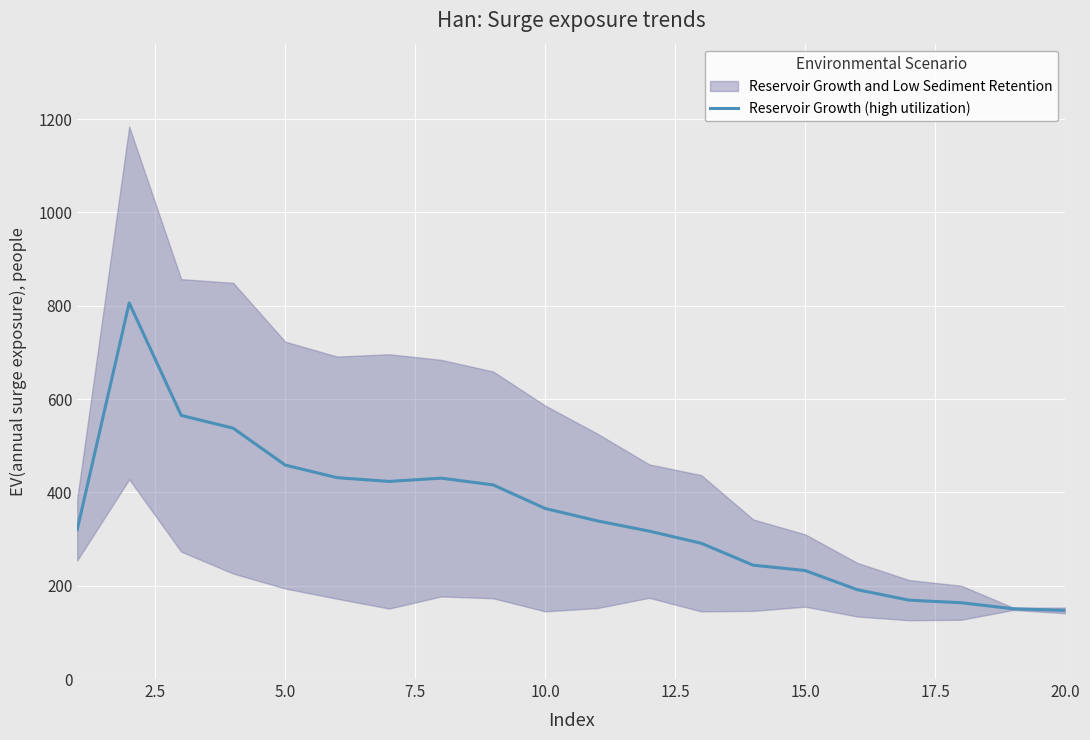

How many interior local valleys (lower than both neighbors) does the data have?

1